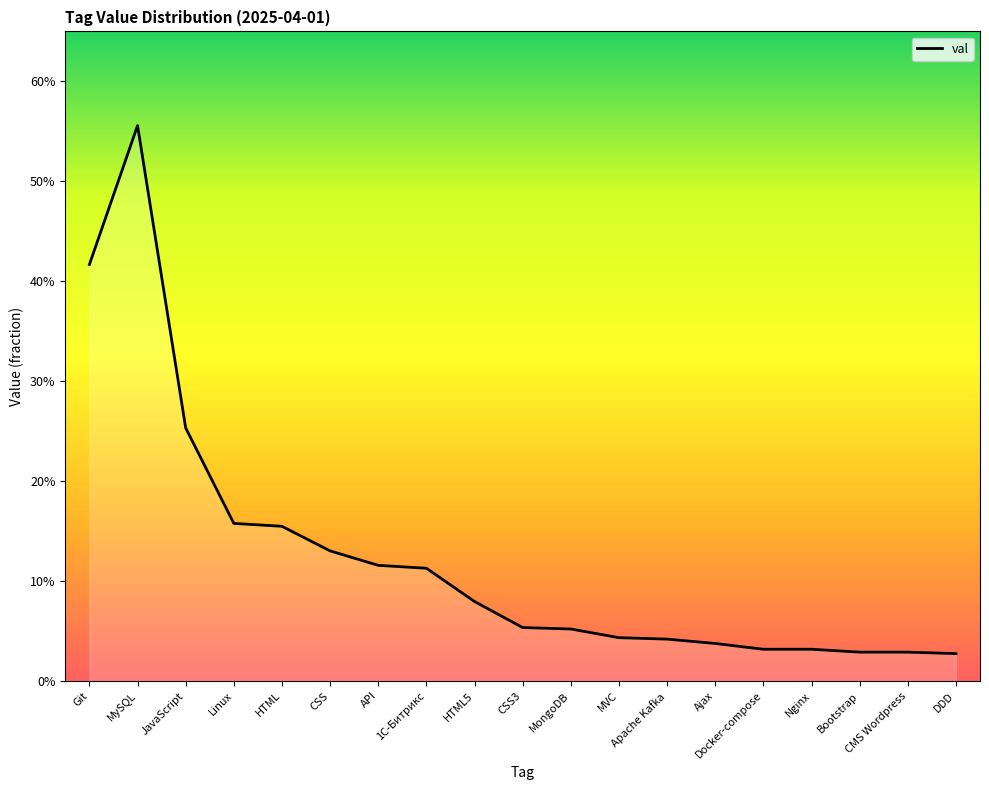

What is the difference between the values at Git and Linux?

0.3